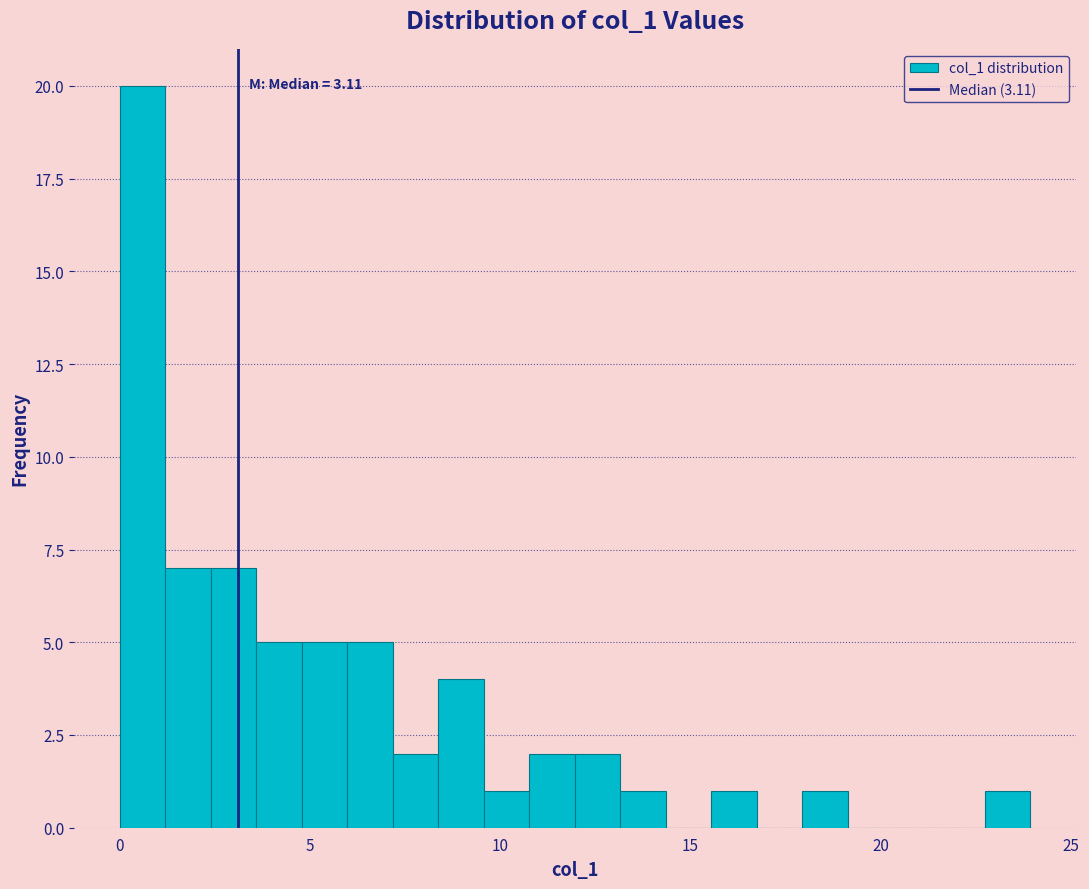

Read against the x-axis, roughly where is the centre of the tallest bar?

0.5